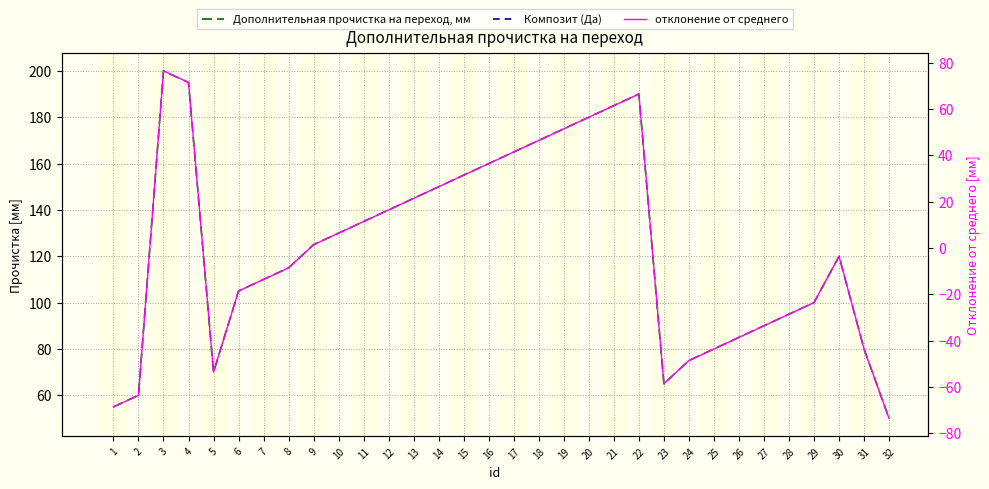

True or false: Дополнительная прочистка на переход, мм has more than 0 points higher than both neighbors.

True